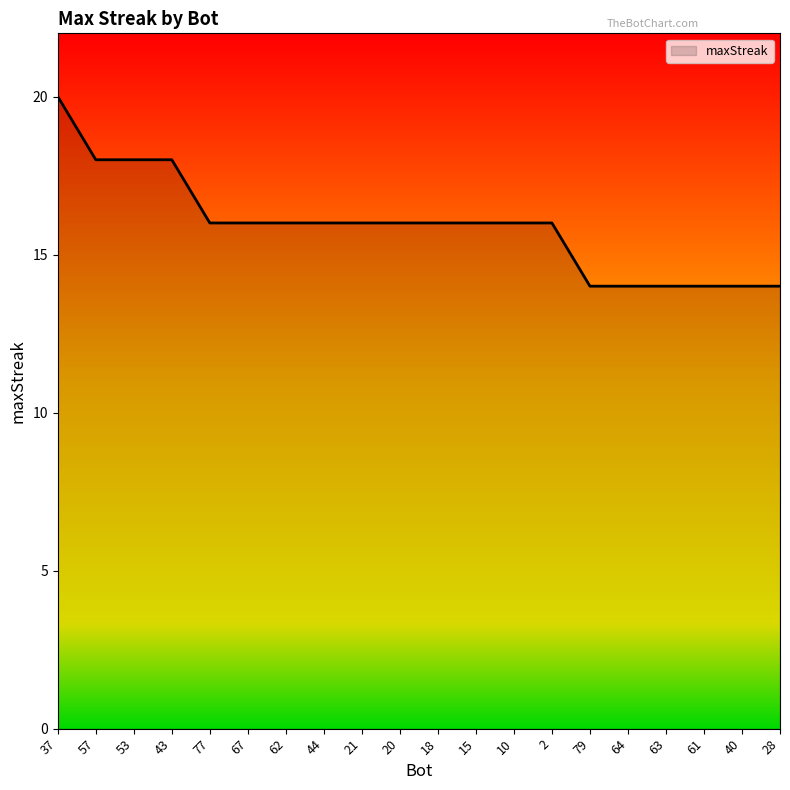

Which has a higher value, 61 or 67?

67